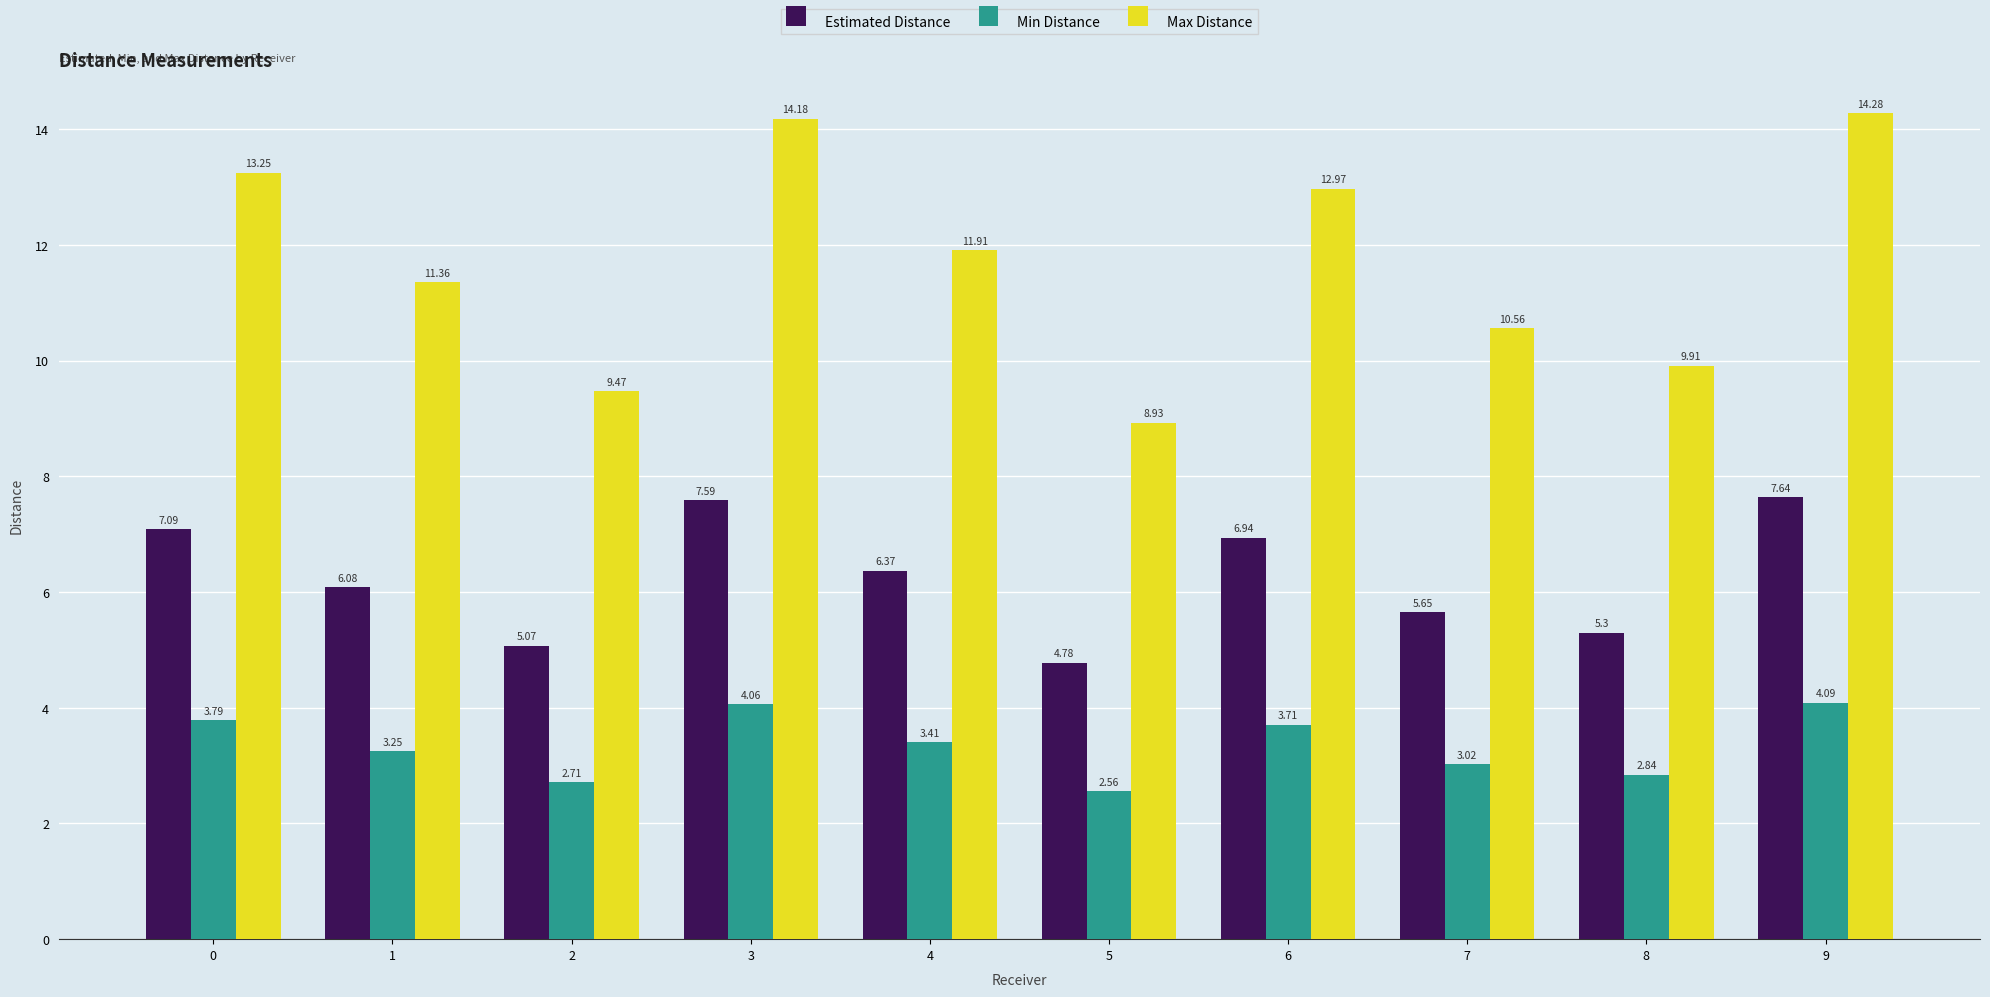

Rank the series by their maximum value, from highest to lowest.

Max Distance, Estimated Distance, Min Distance